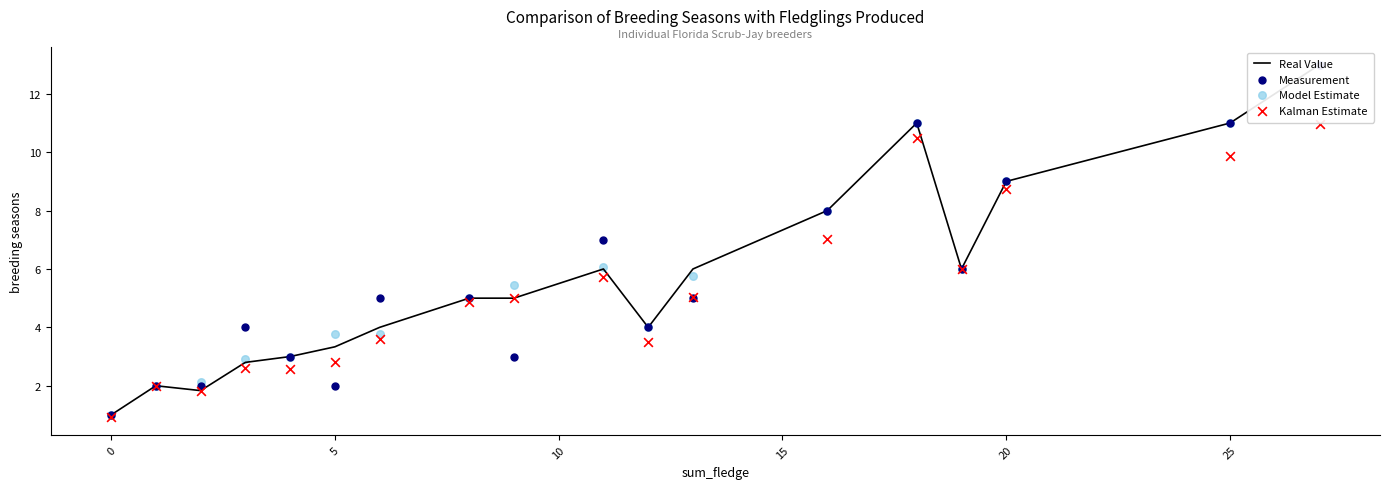

Which series reaches the minimum Y coordinate?

Kalman Estimate